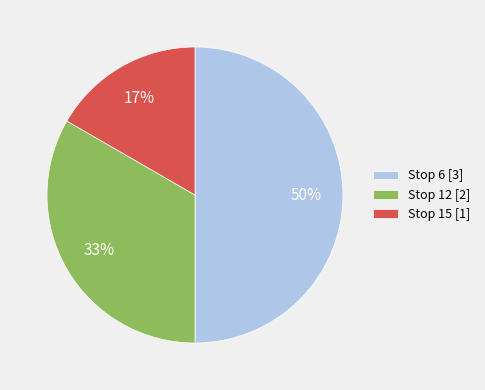

To the nearest percent, what is the average slice percentage?

33%